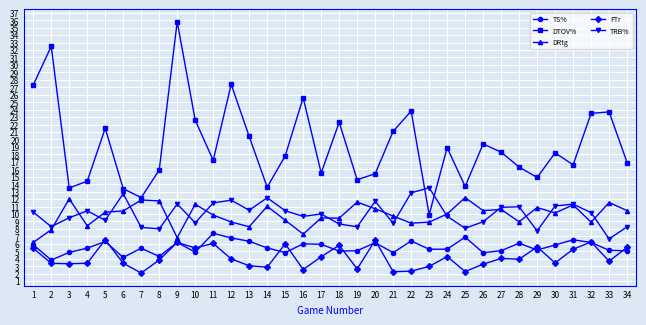

Between 15 and 17, which series saw the biggest shift?

DTOV%